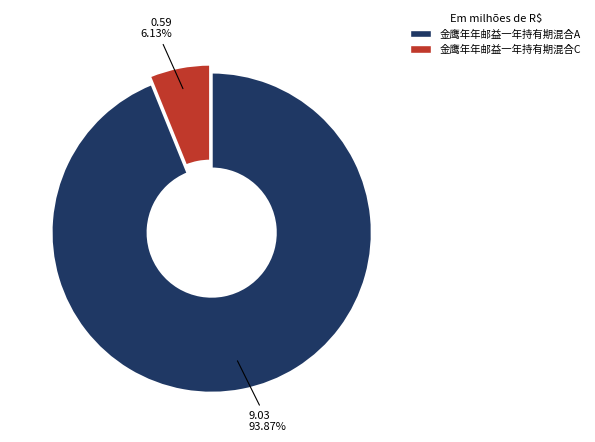

To the nearest percent, what portion does 金鹰年年邮益一年持有期混合C represent?

6%